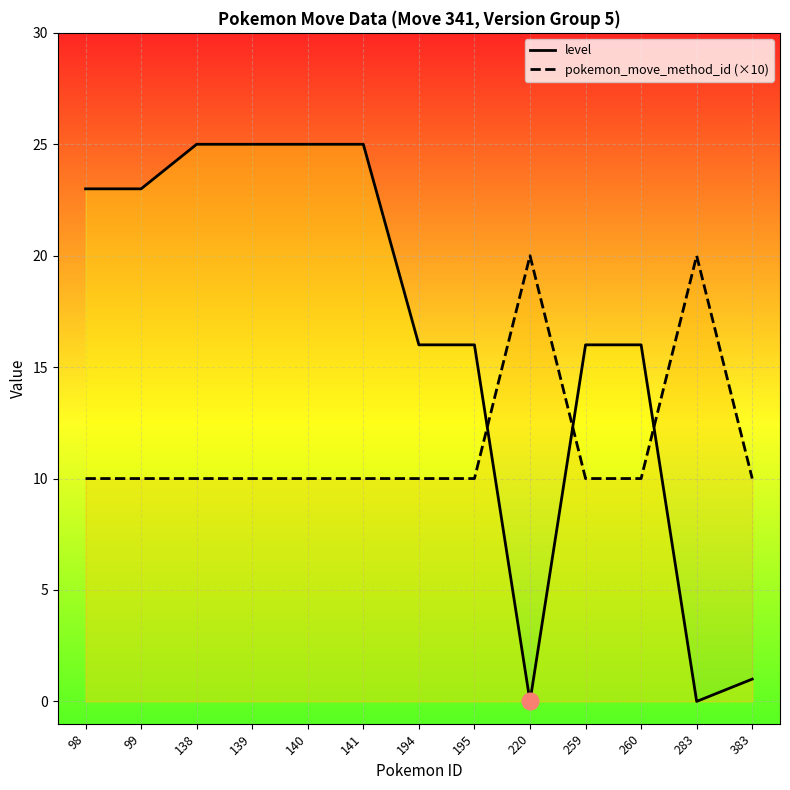

How many lines are shown in the chart?

2